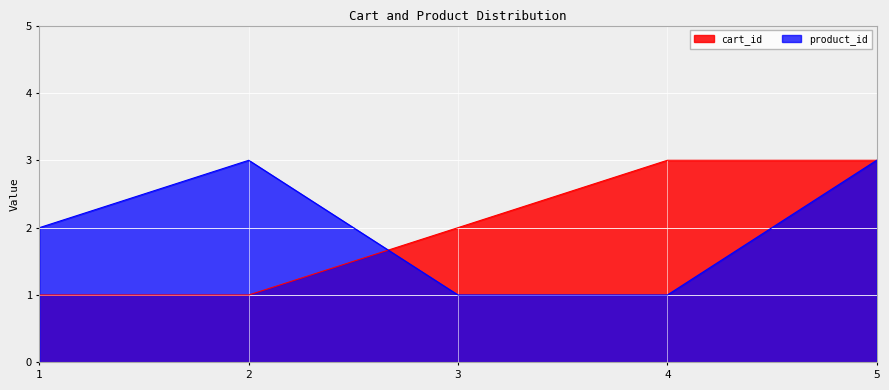

What is the value of the cart_id point at the 3rd from the left?

2